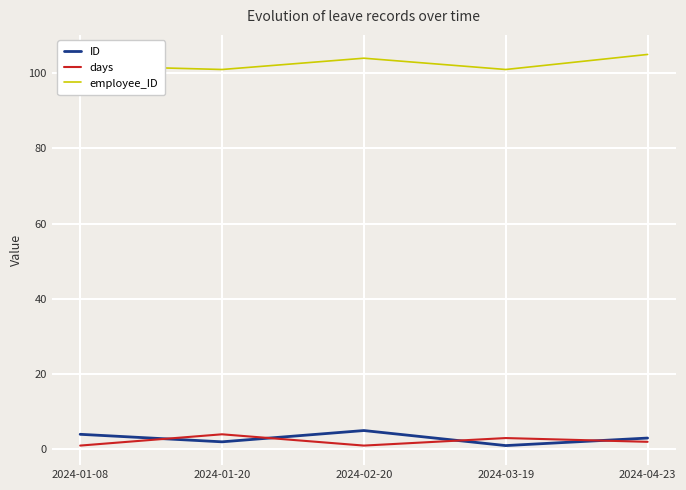

How many interior local peaks does the employee_ID series have?

1